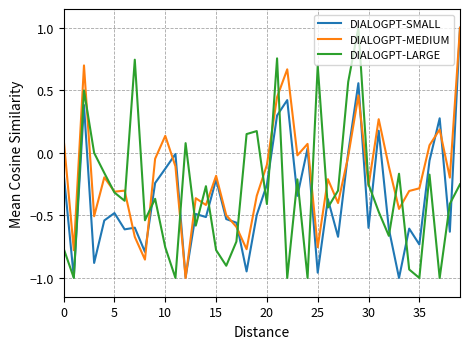

Which series has the largest total across all categories?

DIALOGPT-MEDIUM